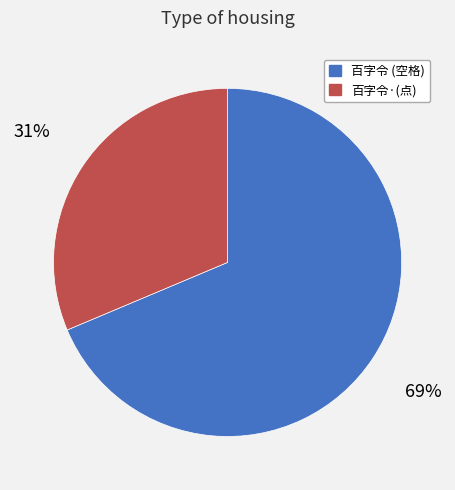

Is there a majority slice in this chart?

Yes